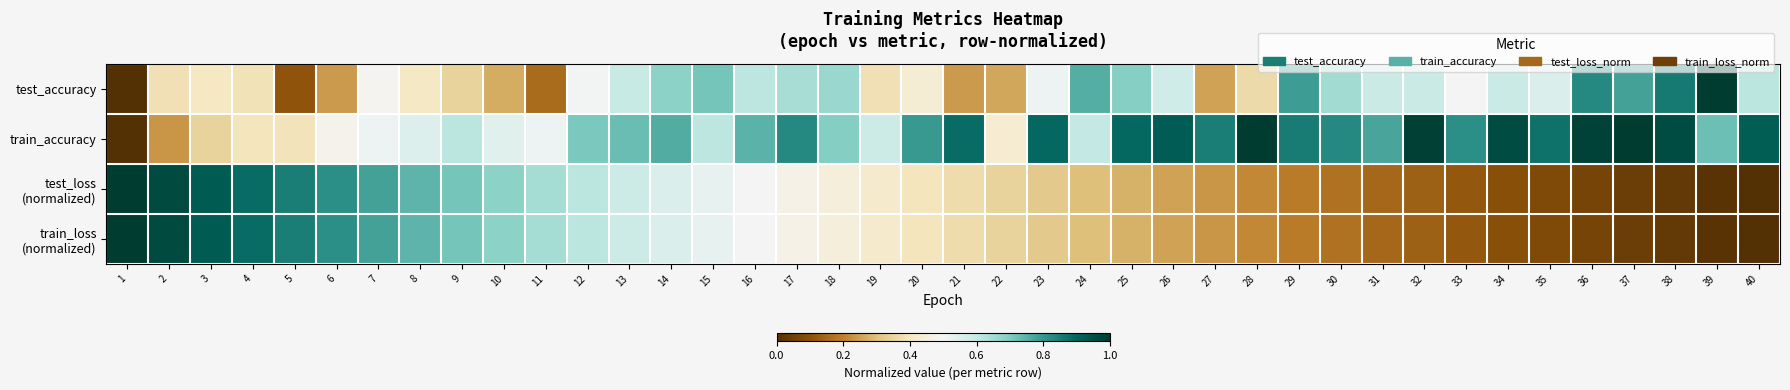

At how many categories does at least one series exceed 0?

40